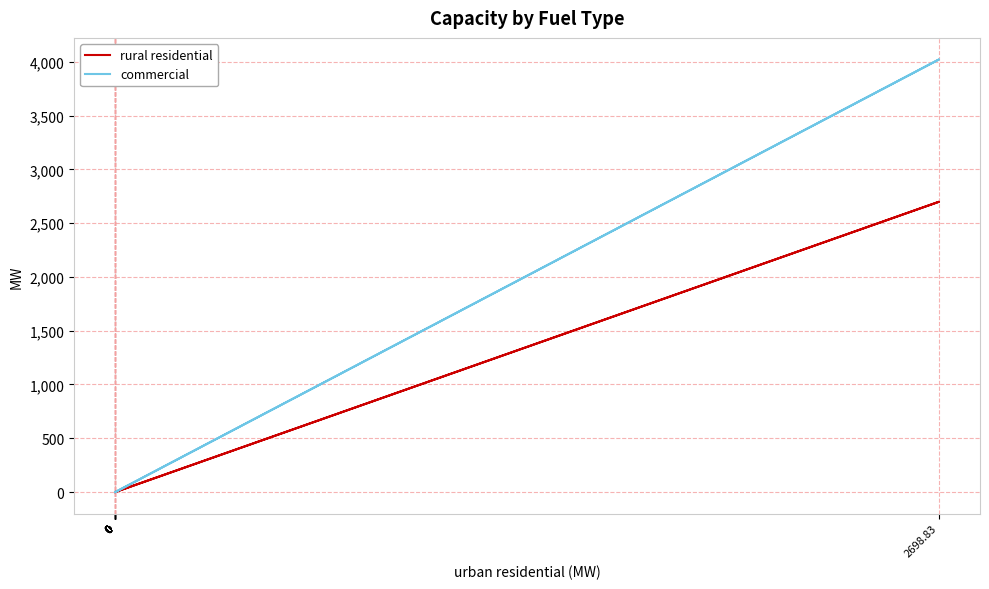

True or false: rural residential has more than 1 interior local peaks.

False